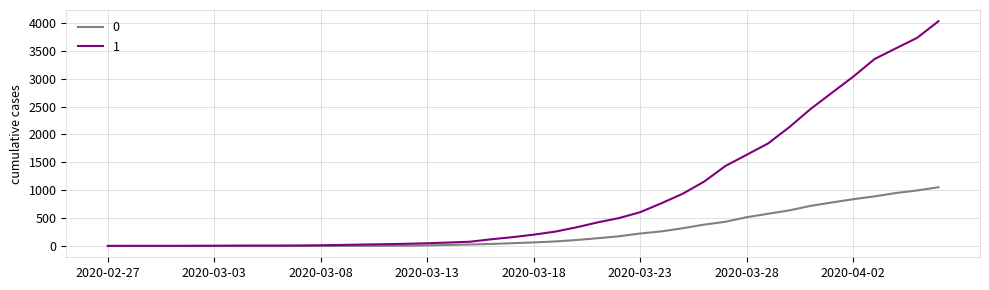

Rank the series by their maximum value, from lowest to highest.

0, 1